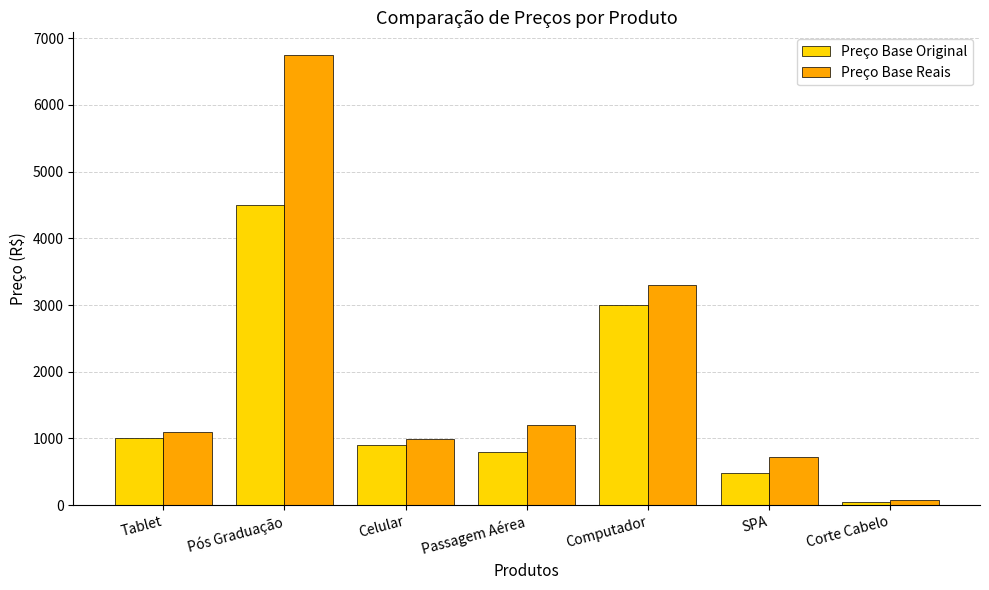

What is the spread (max minus min) of values at Passagem Aérea?

399.5